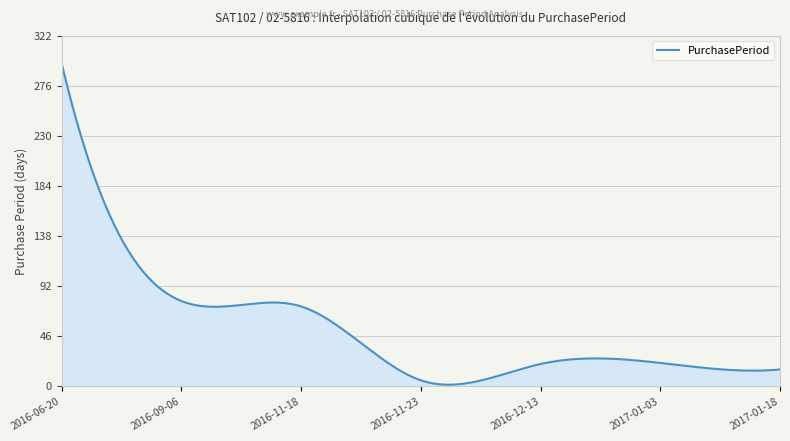

What is the difference between the maximum and minimum values?

296.1